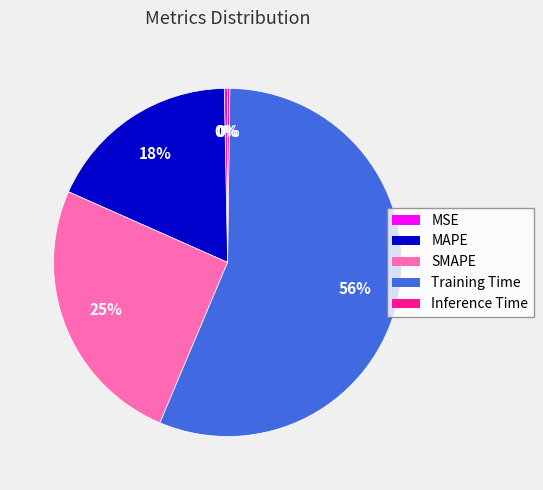

True or false: Training Time accounts for 56% of the total.

True